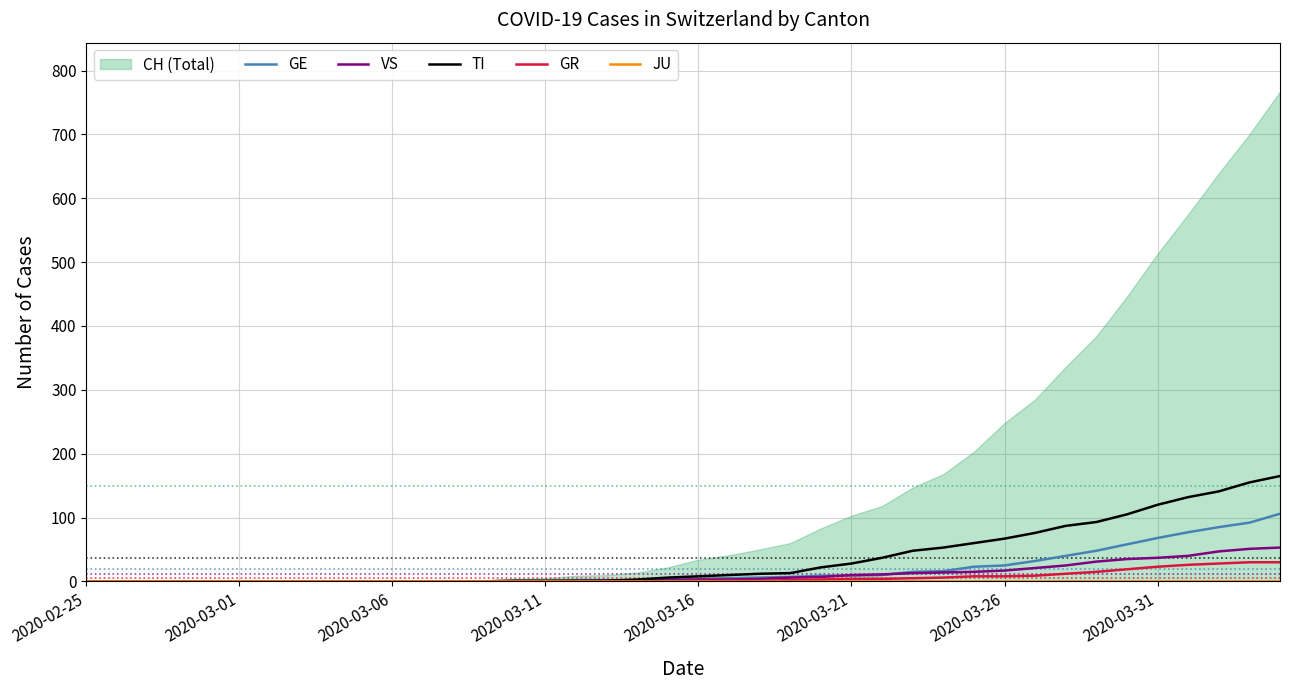

True or false: GR and GE intersect in this chart.

False